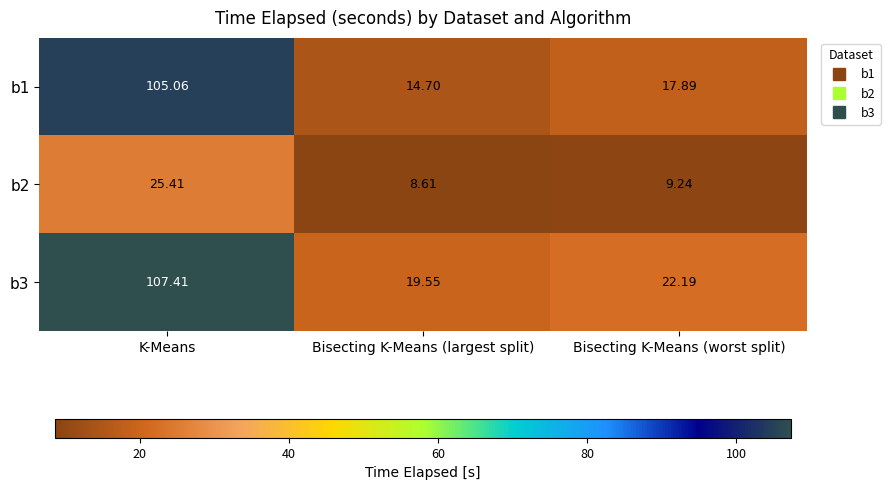

Is the value of b2 at Bisecting K-Means (largest split) greater than the value of b1 at K-Means?

No